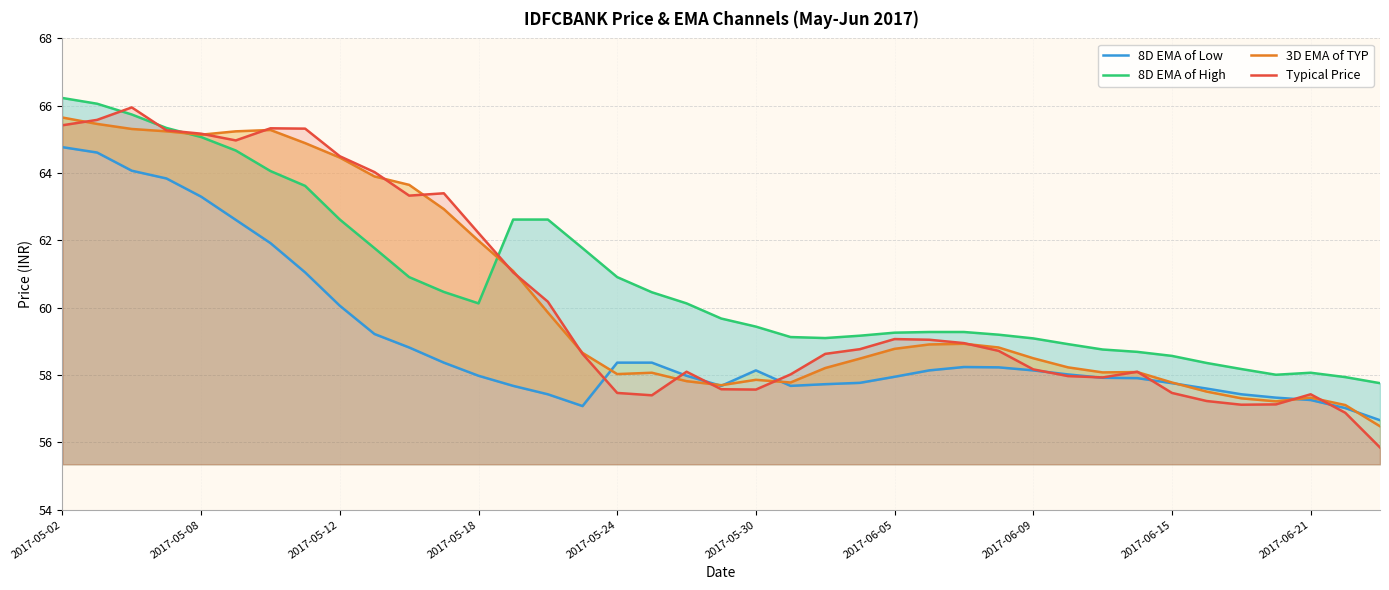

What is the minimum value shown in the chart?

55.9